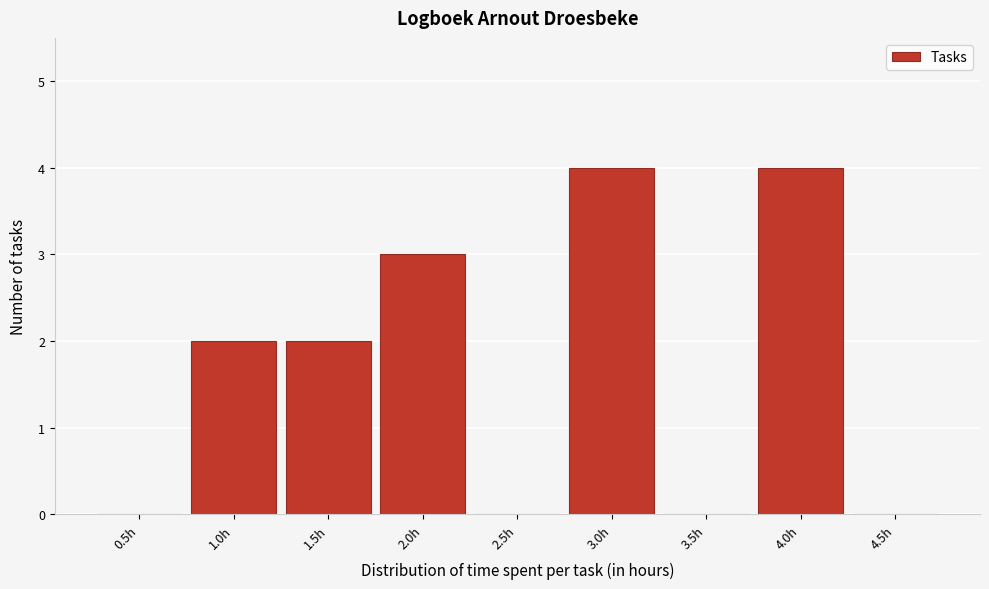

Reading right to left, list all the values displayed in this chart.

4.5h=0	4.0h=4	3.5h=0	3.0h=4	2.5h=0	2.0h=3	1.5h=2	1.0h=2	0.5h=0